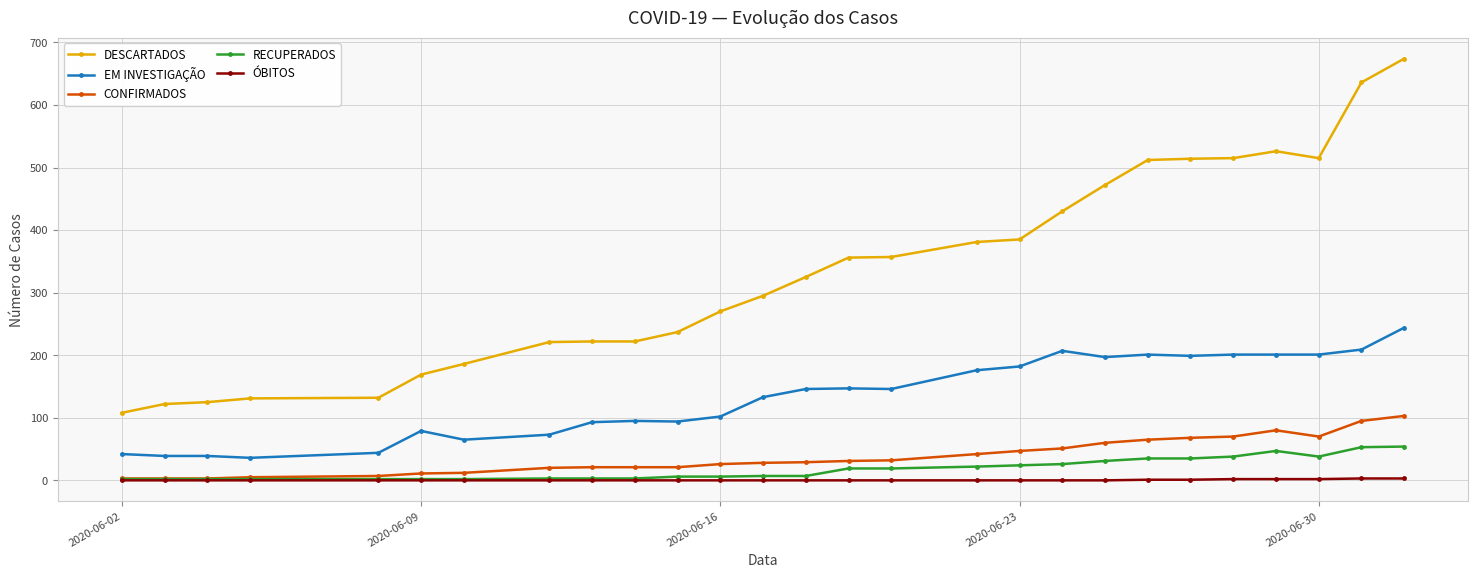

Does the chart have visible grid lines?

Yes